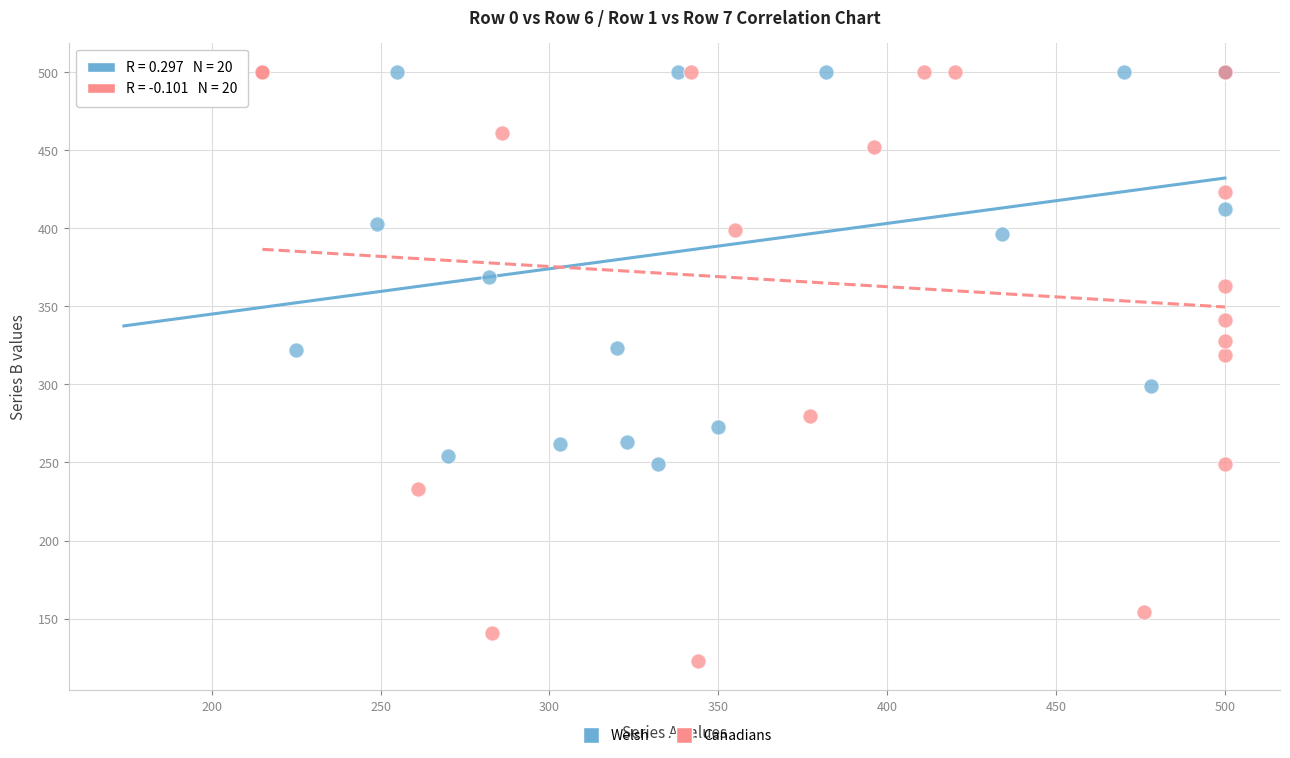

Which series reaches the minimum Y coordinate?

Canadians